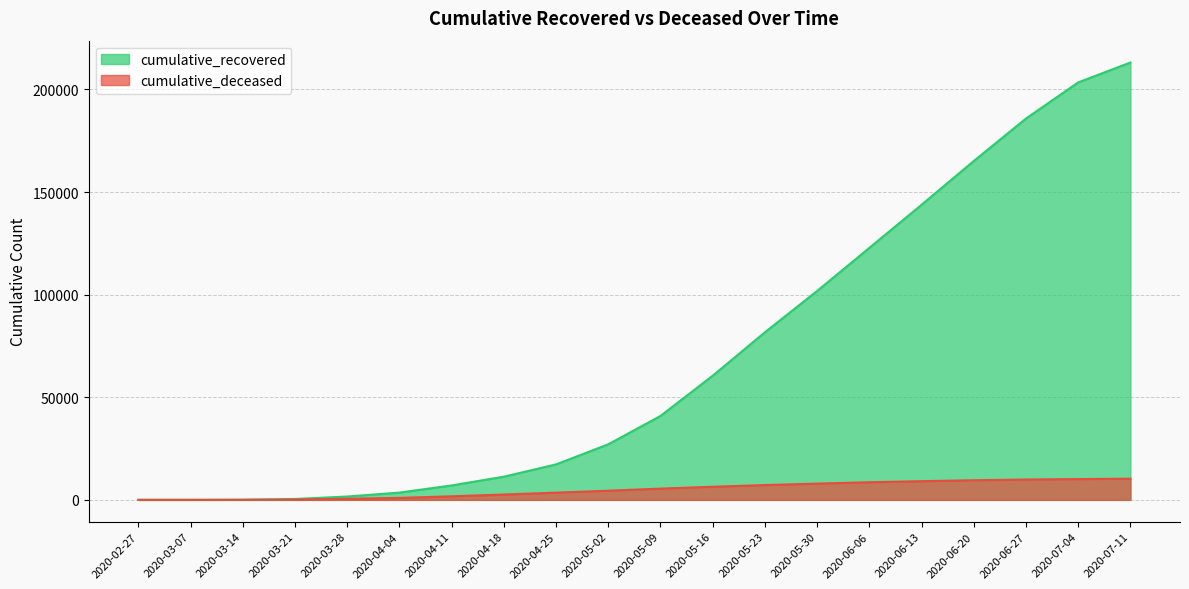

What are all the series names shown in the legend?

cumulative_recovered, cumulative_deceased